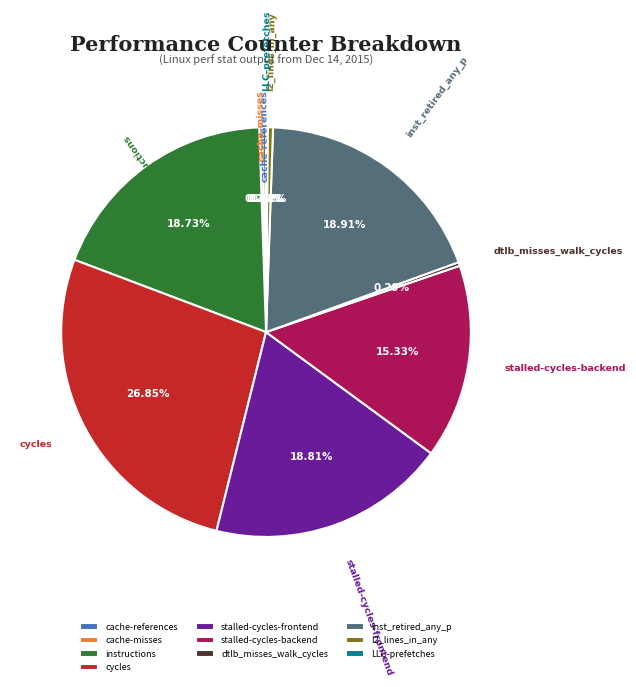

Which category has the biggest portion of the pie?

cycles